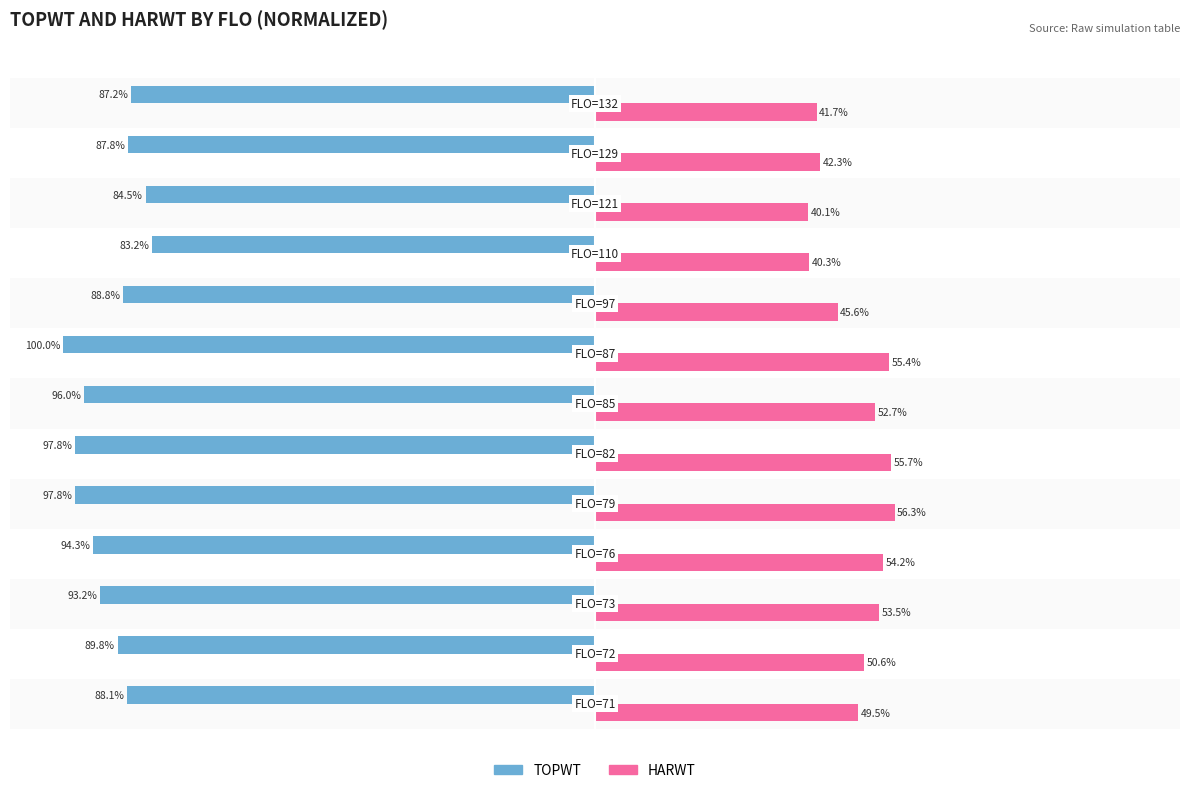

Rank the series by their maximum value, from highest to lowest.

HARWT, TOPWT